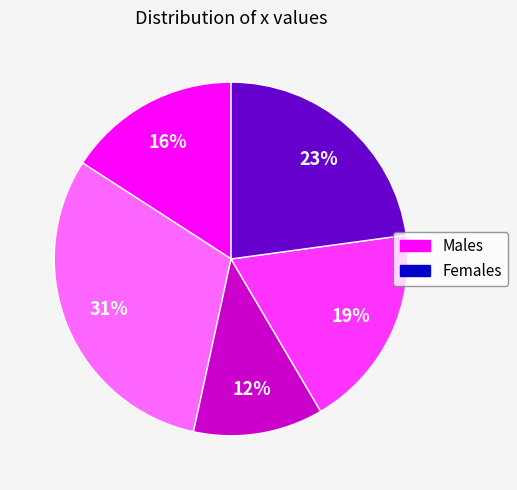

How many slices are in this pie chart?

5